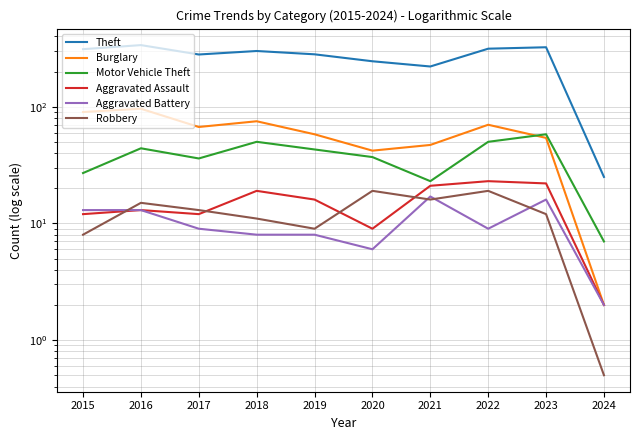

The Aggravated Assault series shows 39.5 at 2023. True or false?

False